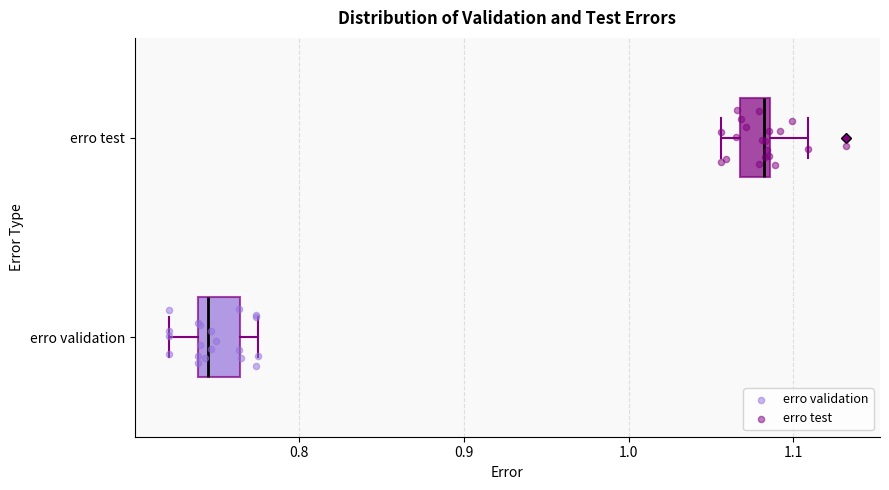

Where does the right whisker of the box for erro test end on the x-axis? The values are not printed on the chart, so give them approximately, as read against the axis.

1.11